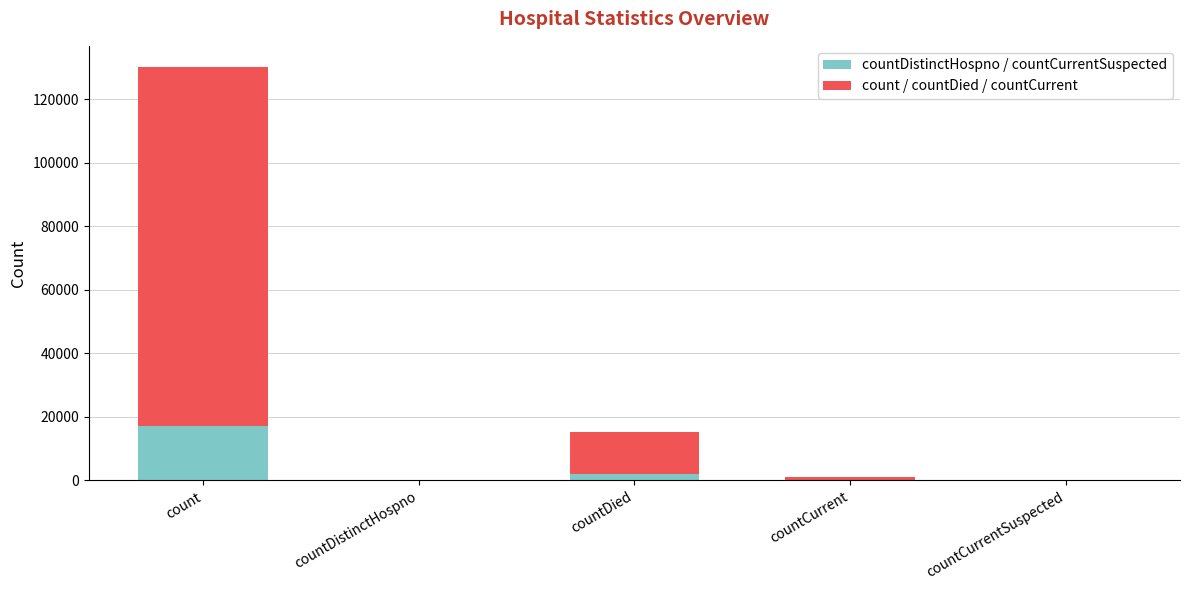

What is the total value across all series at count?

130261